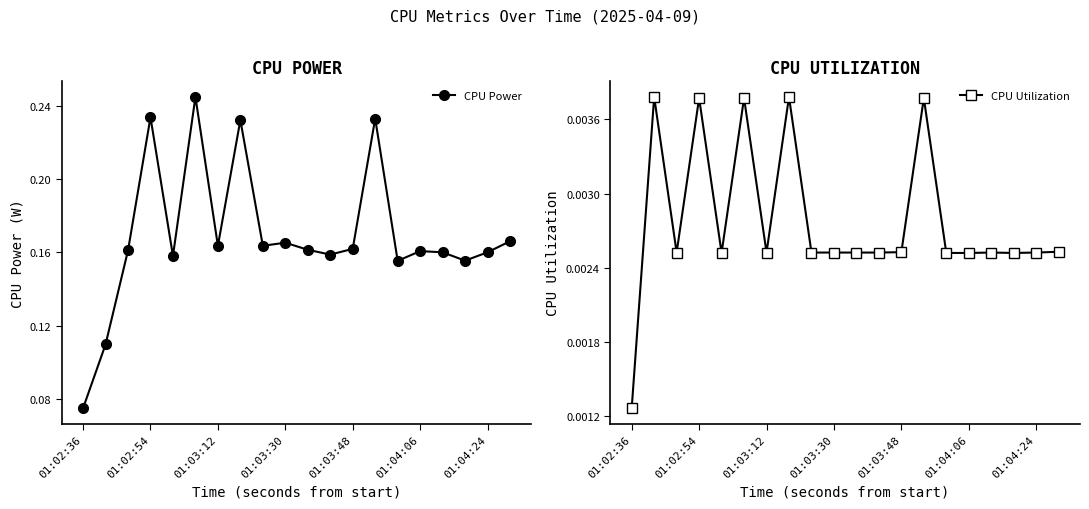

The value of CPU Power at 01:03:48 is 0.3. True or false?

False